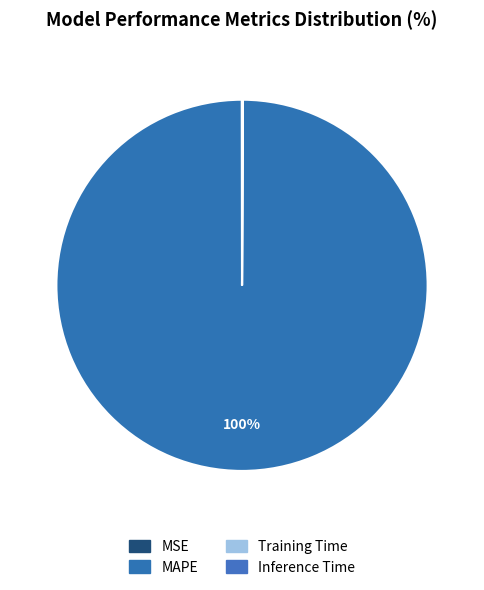

True or false: MSE accounts for 0% of the total.

True